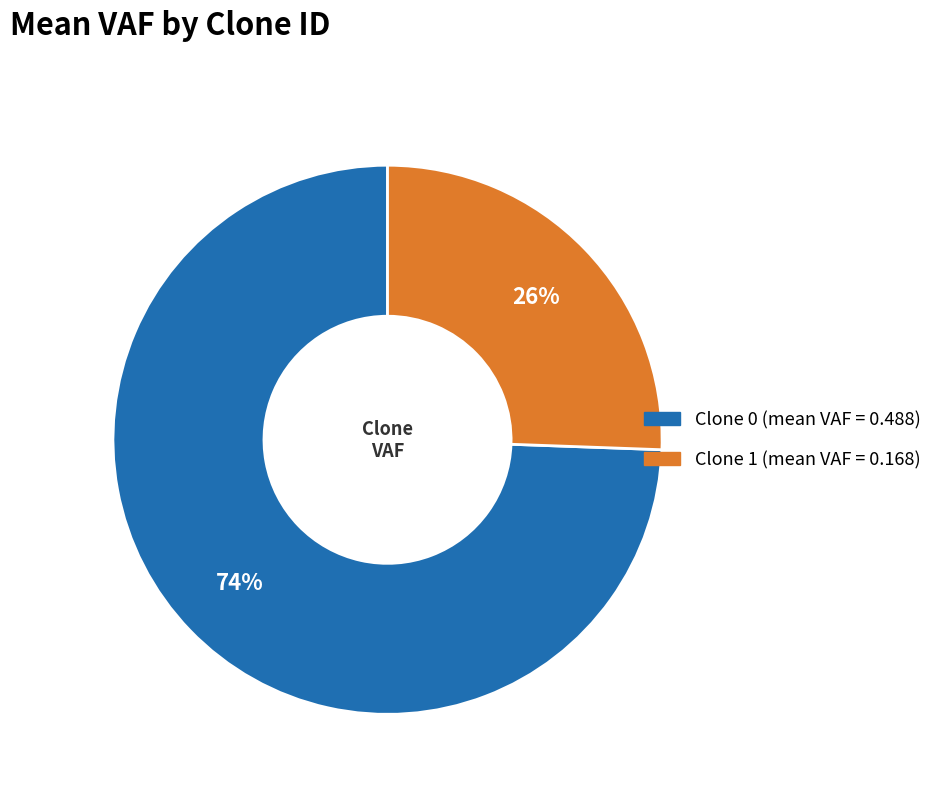

Is there a majority slice in this chart?

Yes